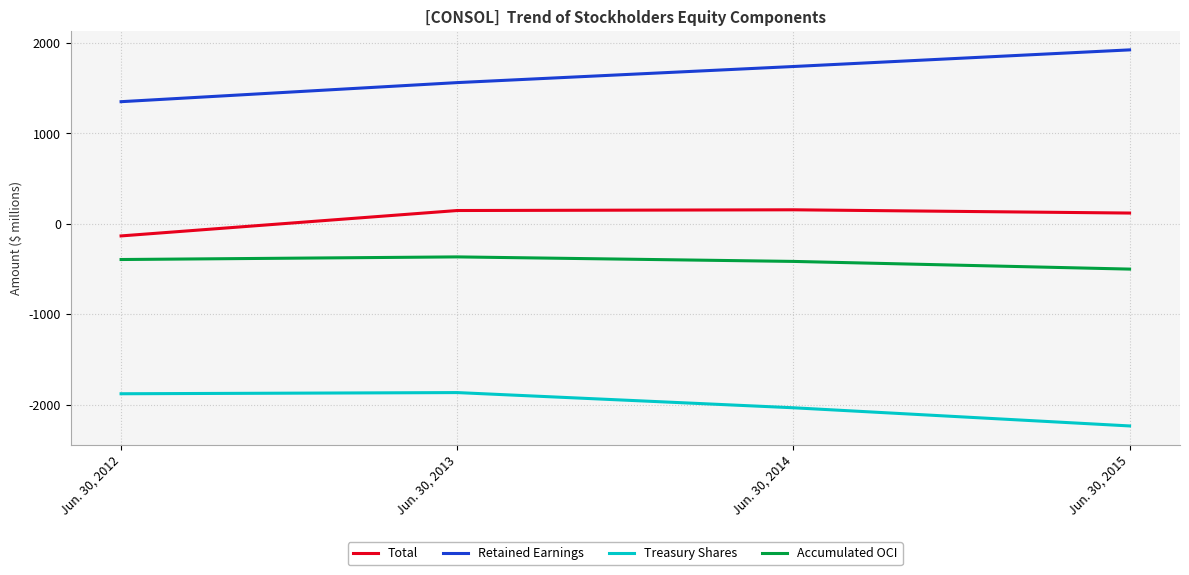

At which category does the chart reach its peak across all series?

Jun. 30, 2015